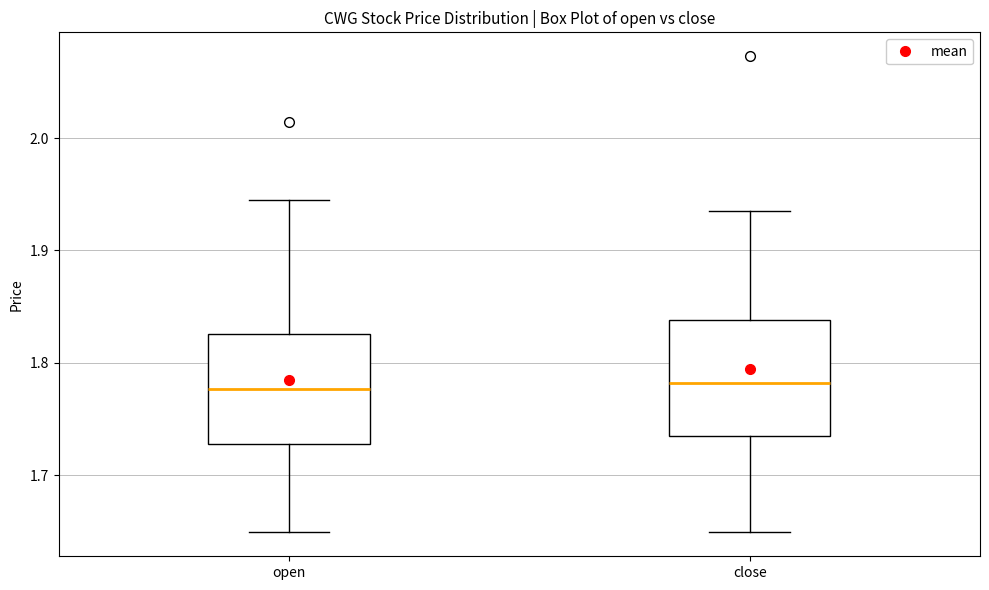

Reading left to right, read every box against the y-axis: the position of its median line, the range the box covers, and the ends of its whiskers. The values are not printed on the chart, so give them approximately, as read against the axis.

open: median 1.78, box 1.73 to 1.83, whiskers 1.65 to 1.95
close: median 1.78, box 1.73 to 1.84, whiskers 1.65 to 1.94